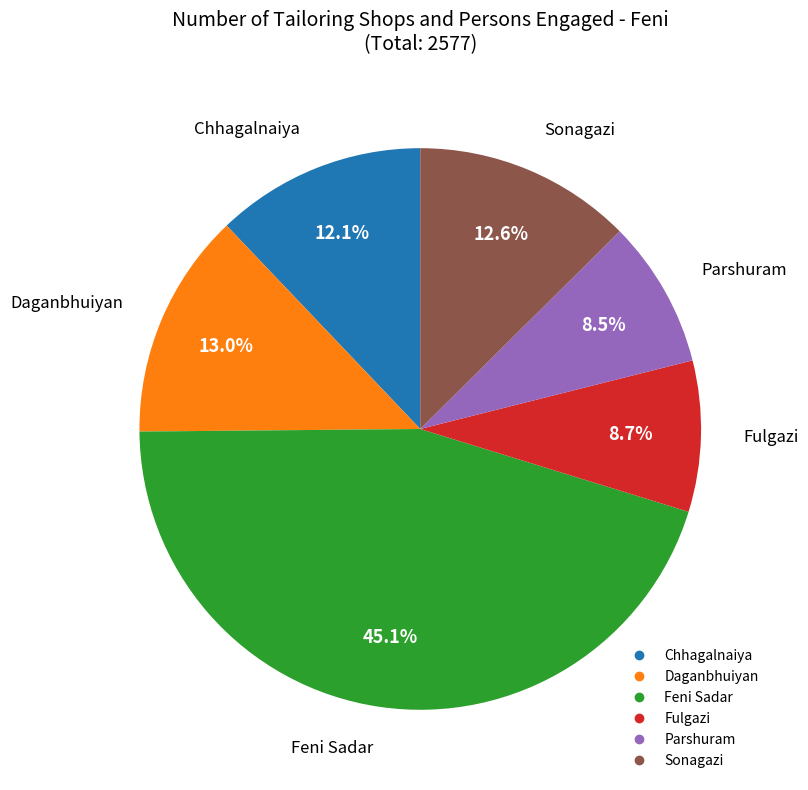

Is Fulgazi the majority of the pie?

No